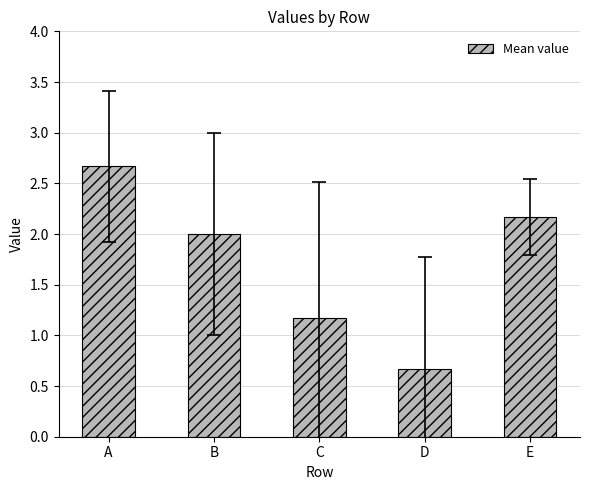

Reading left to right, list all the values displayed in this chart.

A=2.7	B=2.0	C=1.2	D=0.7	E=2.2